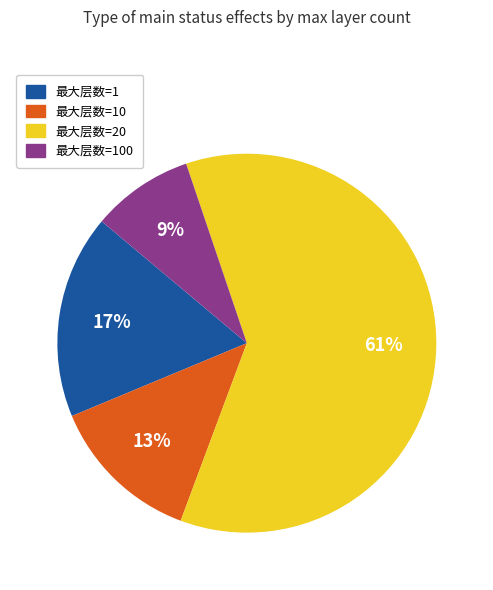

To the nearest percent, what is the difference between the largest and smallest slice percentages?

52%